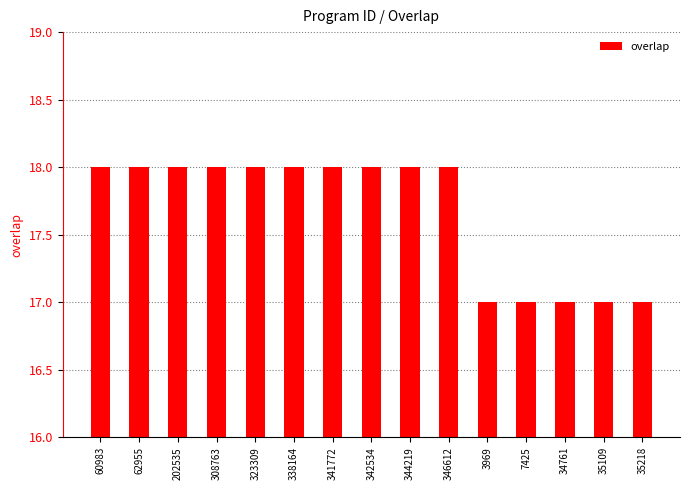

What is the label of the 14th bar from the left?

35109